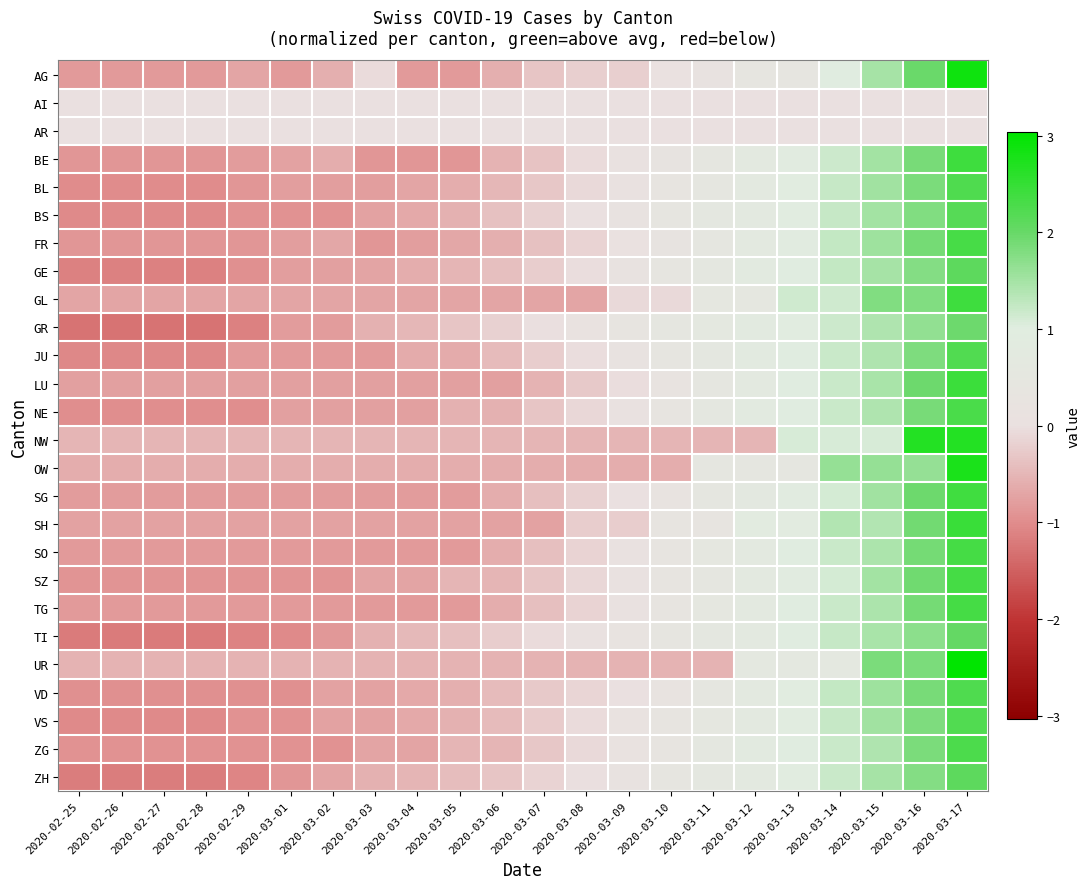

What is the minimum value shown in the chart?

-1.3